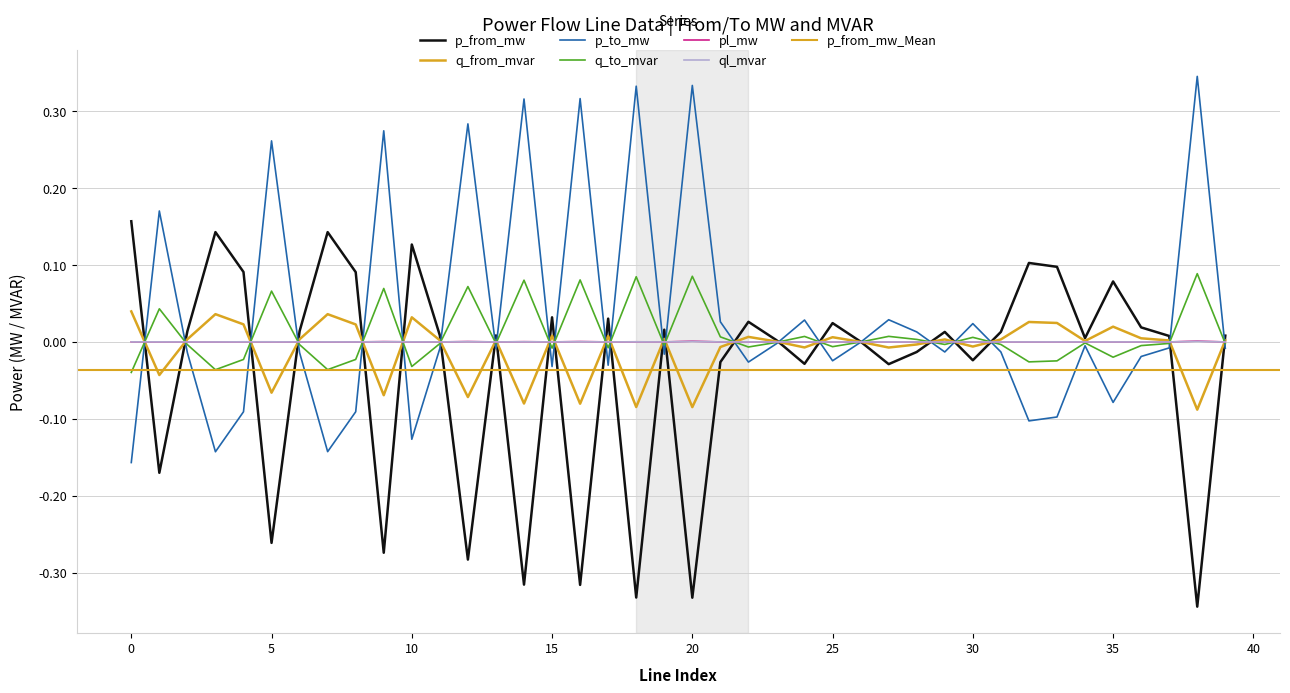

What is the difference between the second highest and minimum values in the p_from_mw series?

0.5